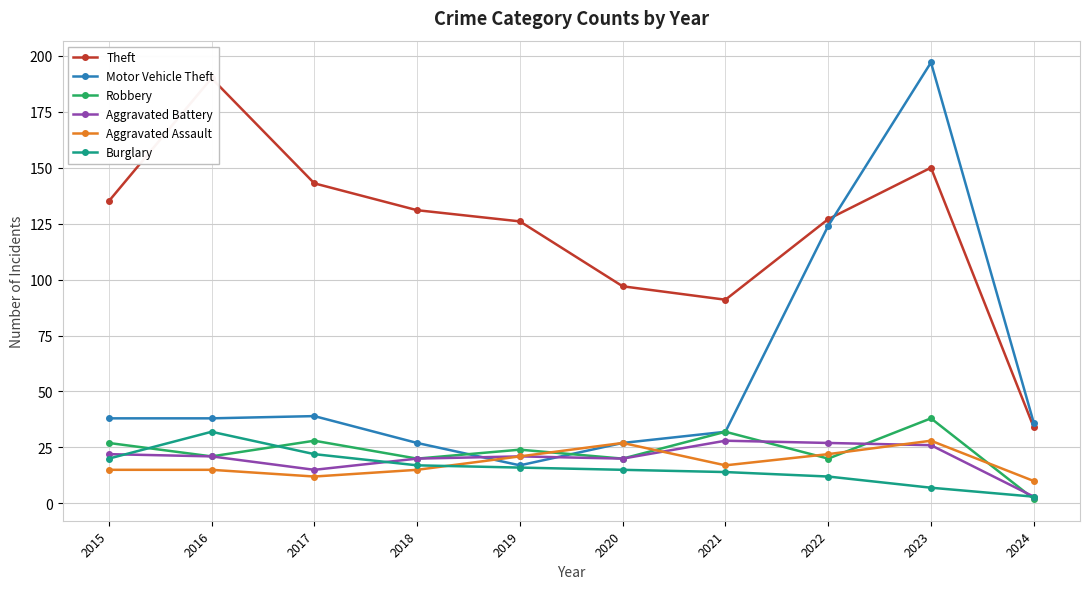

At which category is the sum across all series the highest?

2023